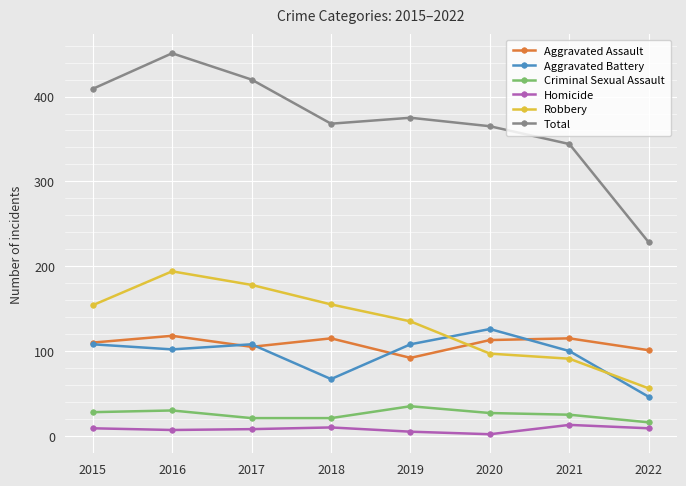

Which category has the highest value in the Aggravated Battery series?

2020